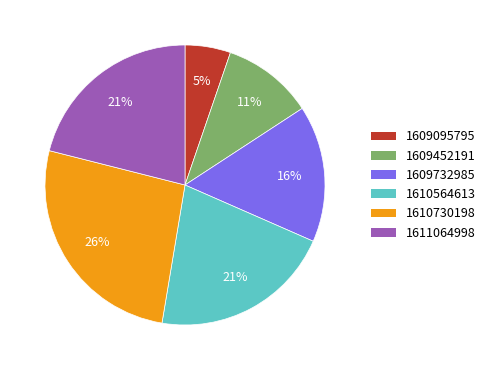

Does 1609732985 account for over 50% of the chart?

No